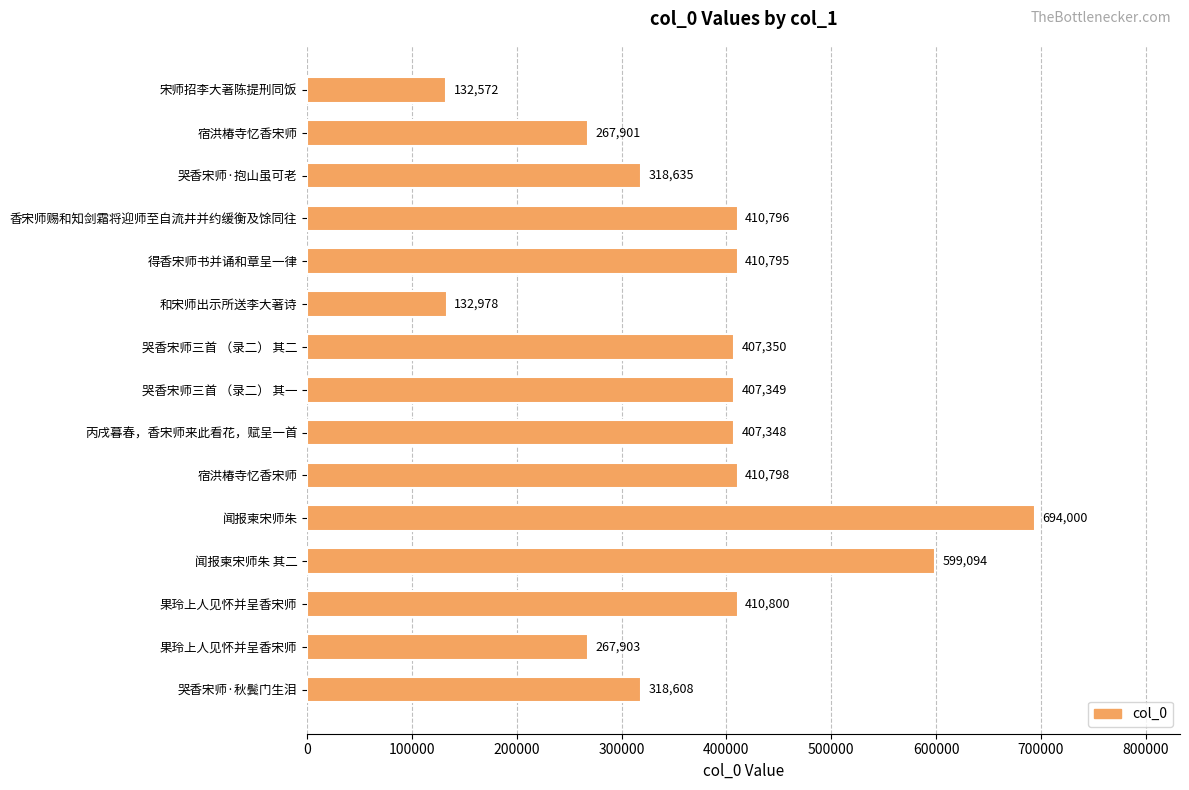

Are the bars horizontal?

Yes